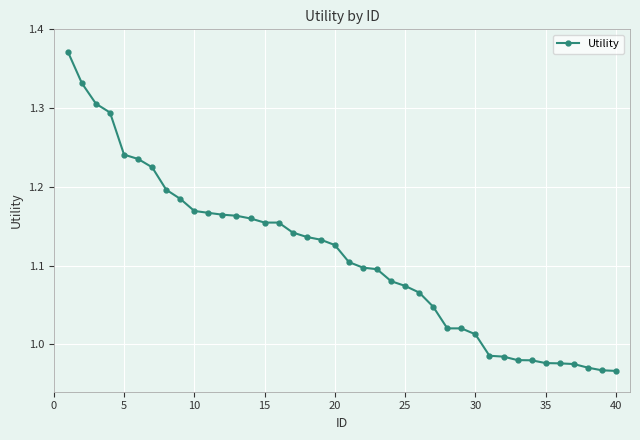

What is the sum of all values?

44.4